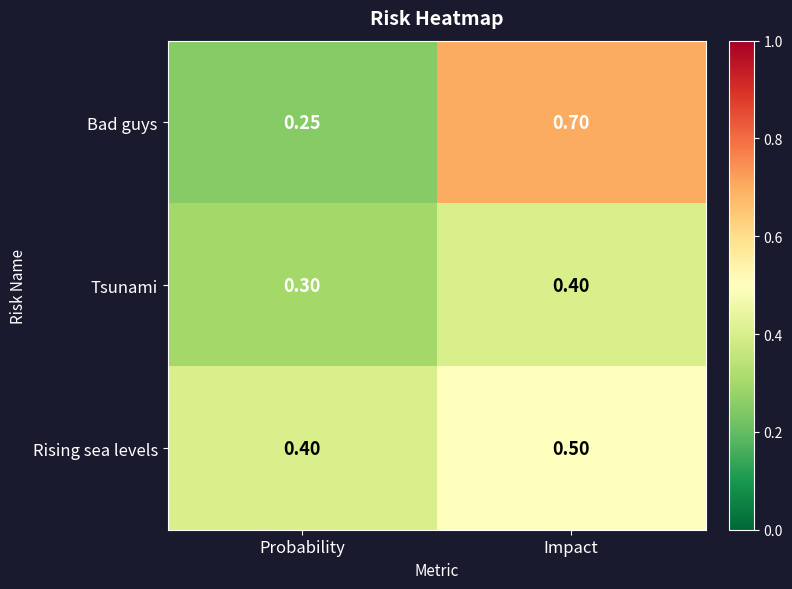

At Probability, list the series in order from smallest to largest.

Bad guys, Tsunami, Rising sea levels